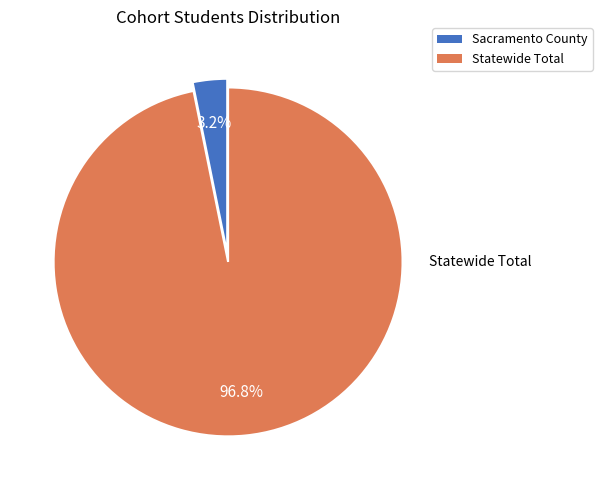

How many segments does this pie chart have?

2